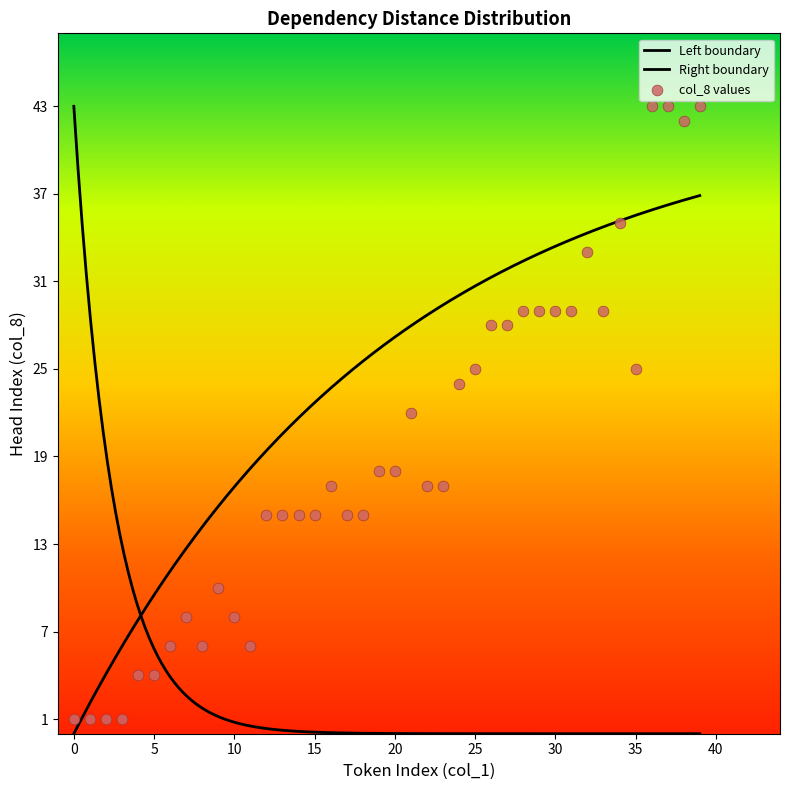

What is the ratio of the value at 29 to the value at 17?

1.9